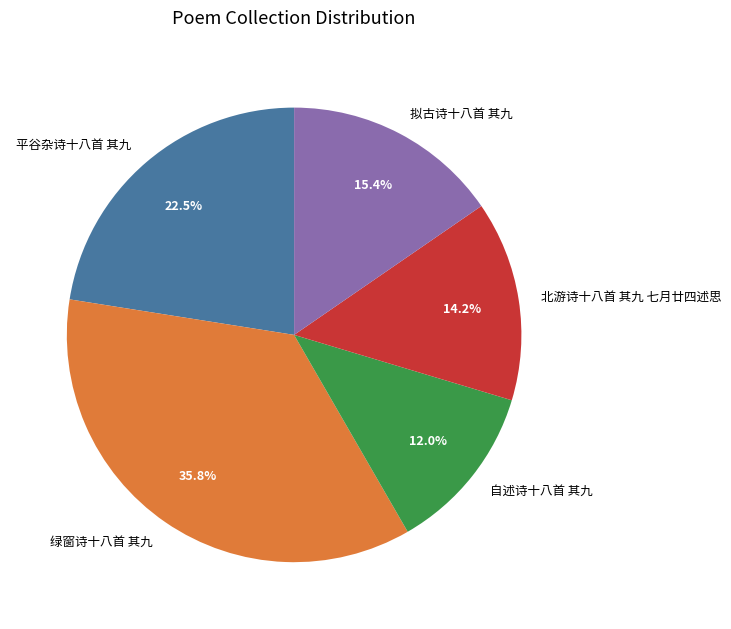

Does any single category account for the majority?

No